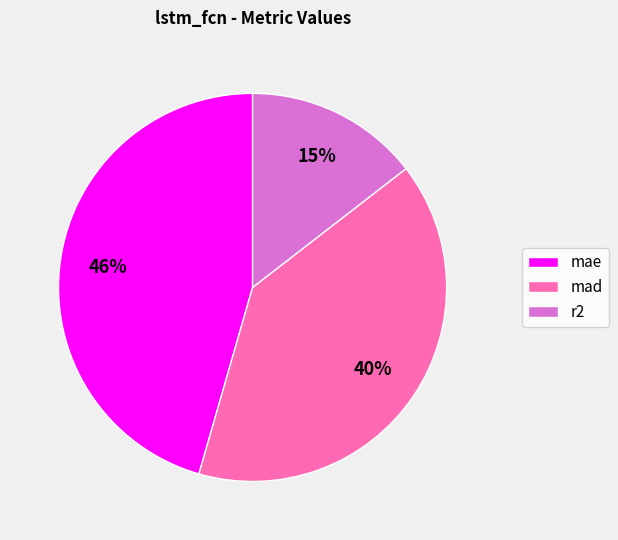

Combined, do mad and r2 account for over 50%?

Yes